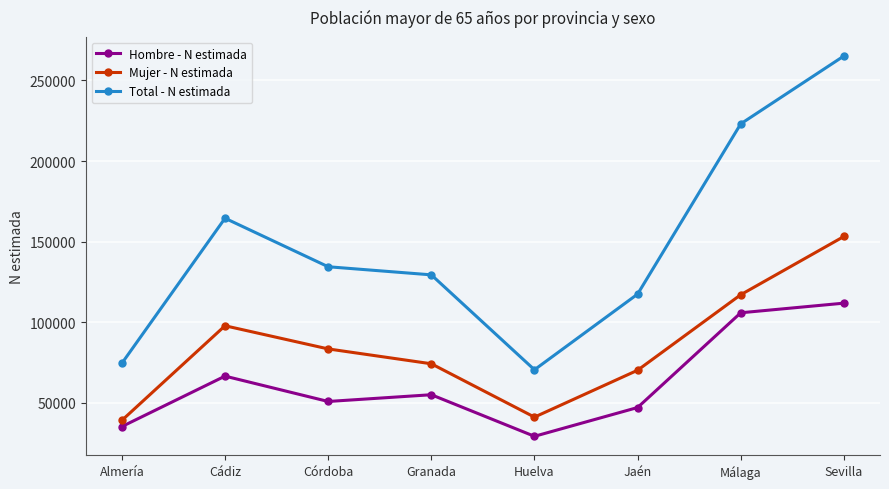

At which label is Total - N estimada closest to 167855?

Cádiz